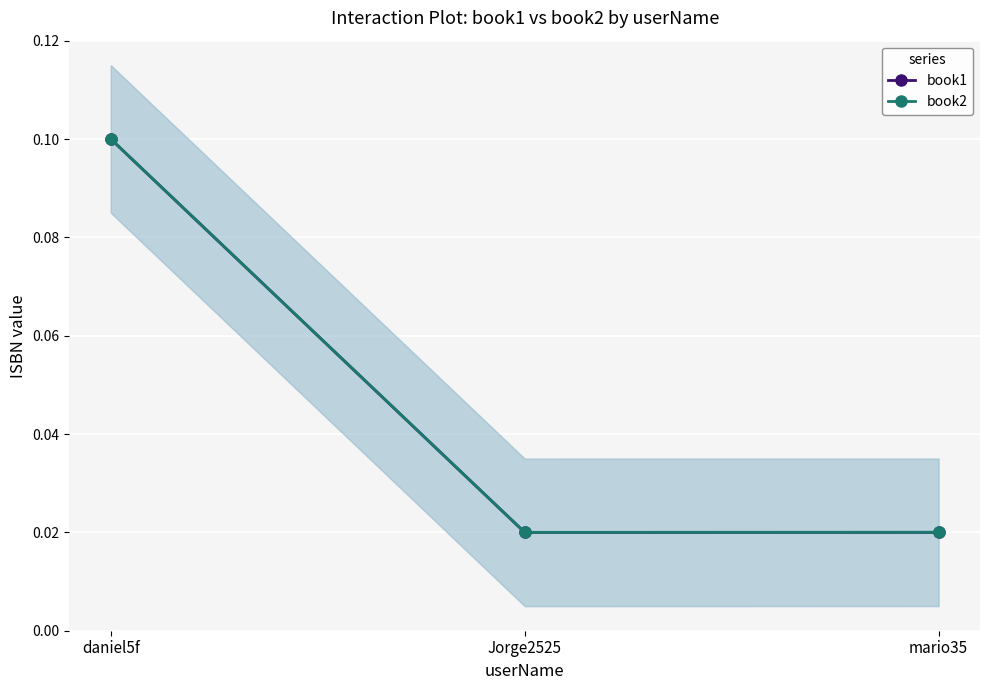

Reading left to right, extract all data points from this chart.

book1: 0.1	0.0	0.0
book2: 0.1	0.0	0.0